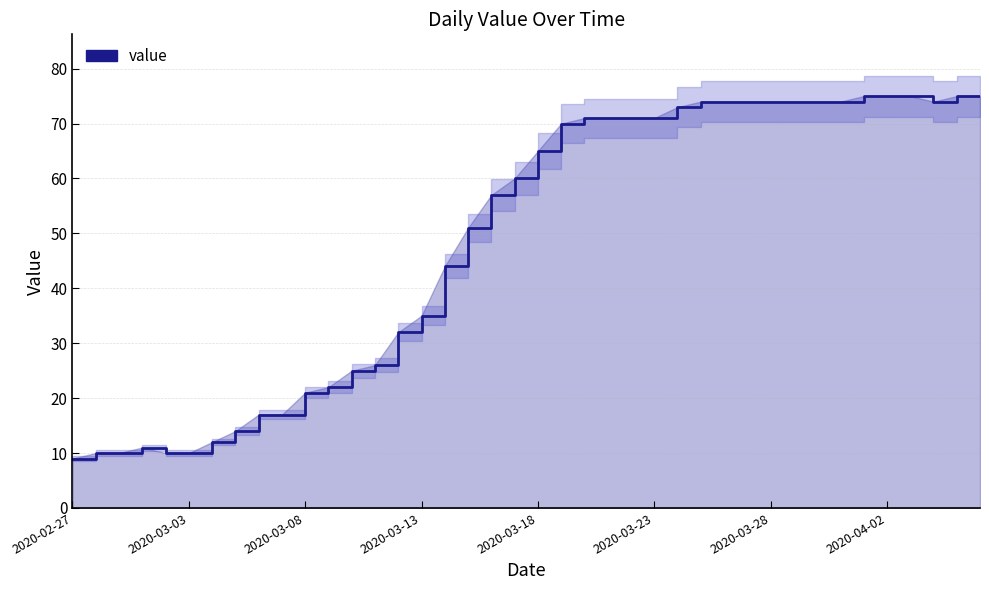

How many interior local valleys (lower than both neighbors) does the data have?

1